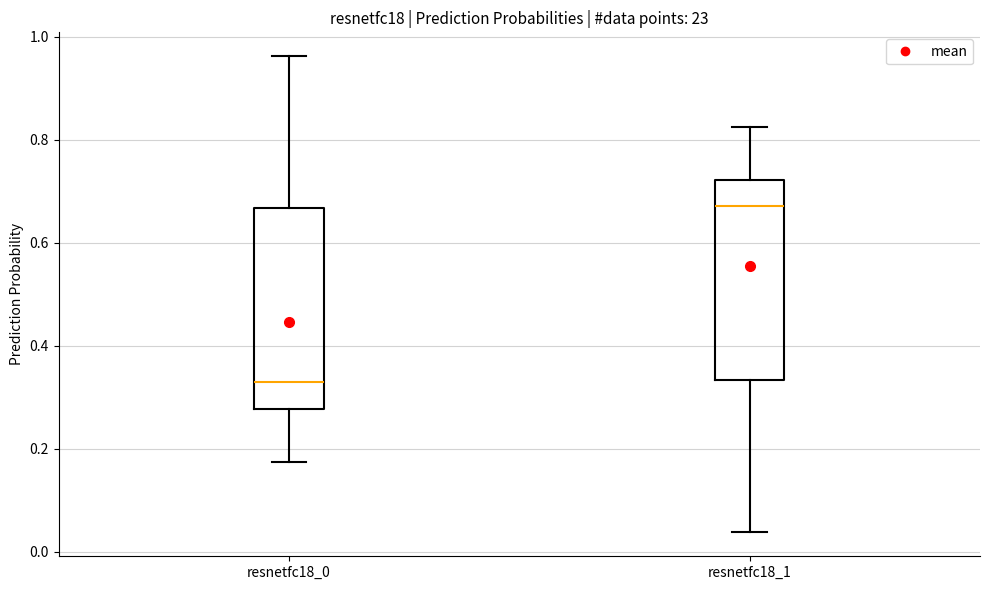

Which box's median line is the lowest?

resnetfc18_0